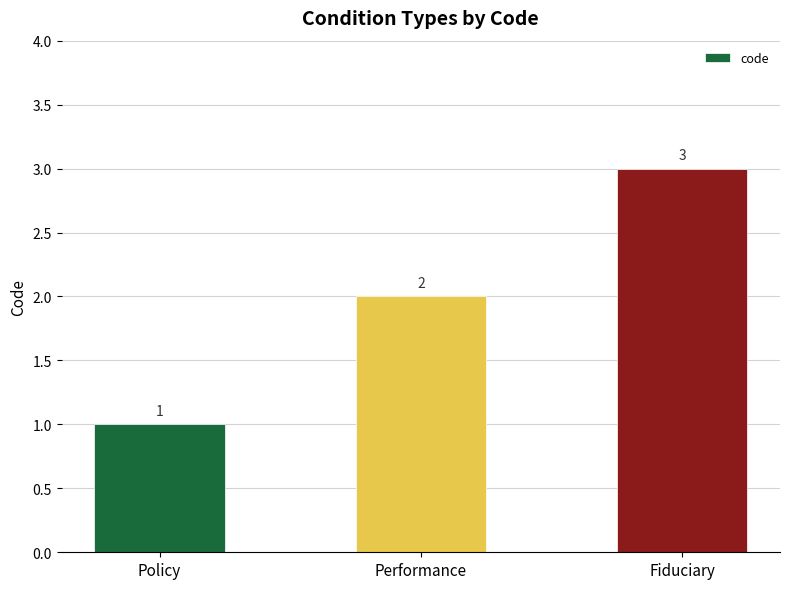

What is the label of the 3rd bar from the left?

Fiduciary